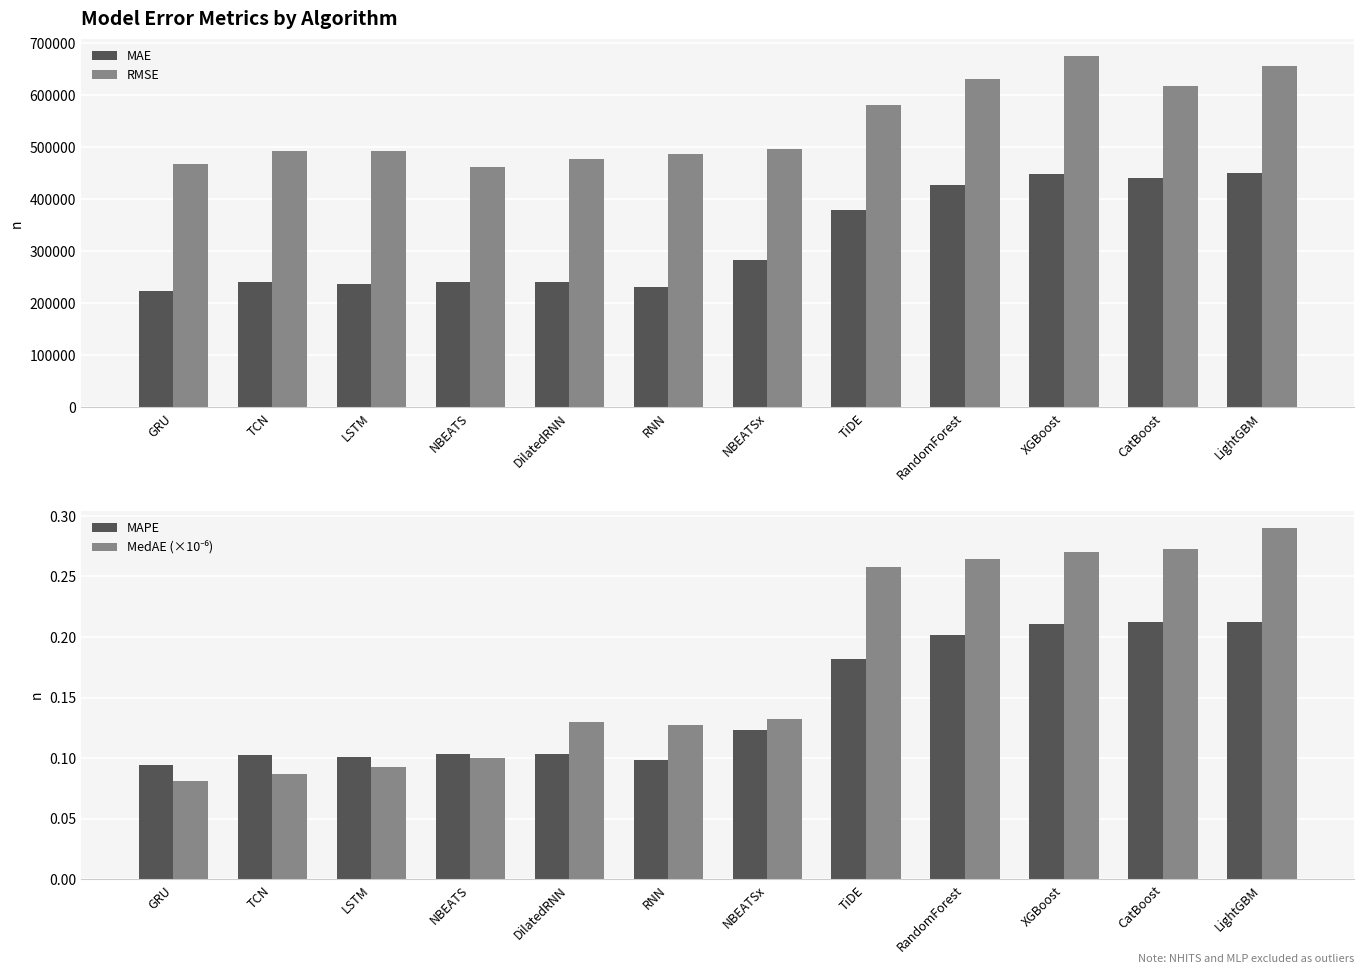

What is the label of the 12th bar from the left?

LightGBM